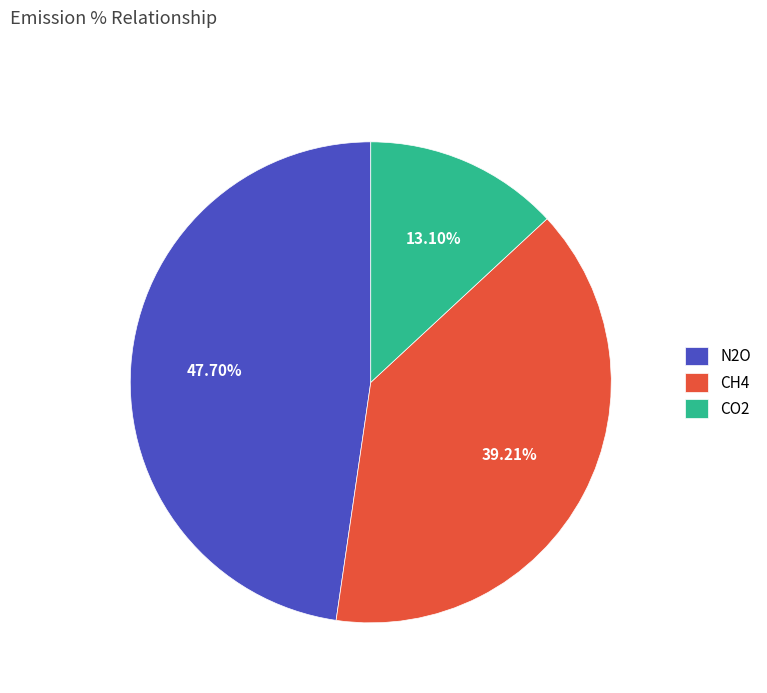

Does N2O account for over 50% of the chart?

No